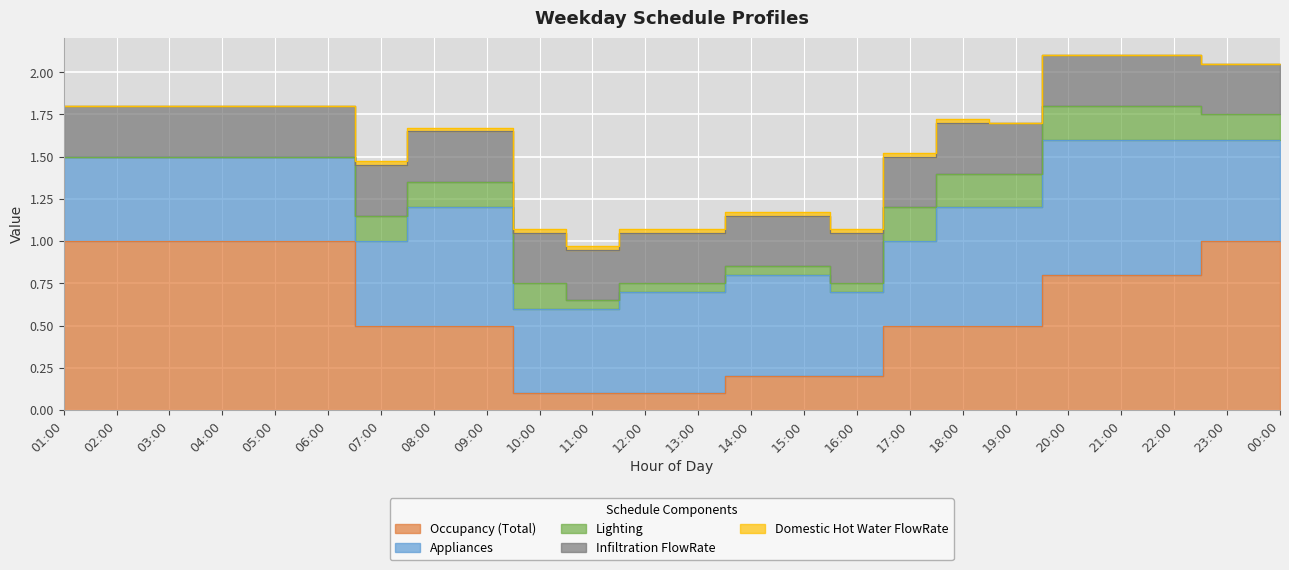

Is the value of Infiltration FlowRate at 20:00 greater than the value of Lighting at 06:00?

Yes